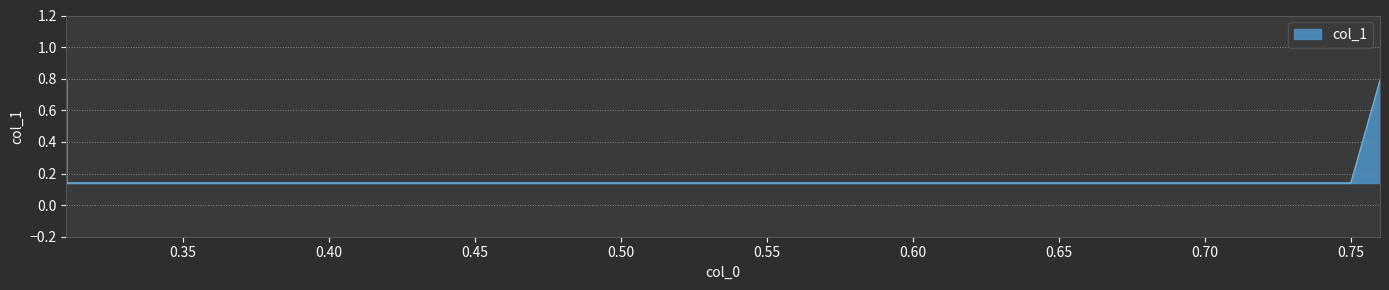

Reading right to left, what are all the values shown in this chart?

0.76=0.8	0.75=0.1	0.31=0.1	0.31=0.8